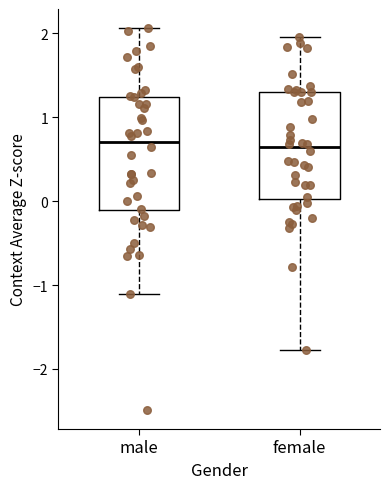

Where does the upper whisker of the box for male end on the y-axis? The values are not printed on the chart, so give them approximately, as read against the axis.

2.1